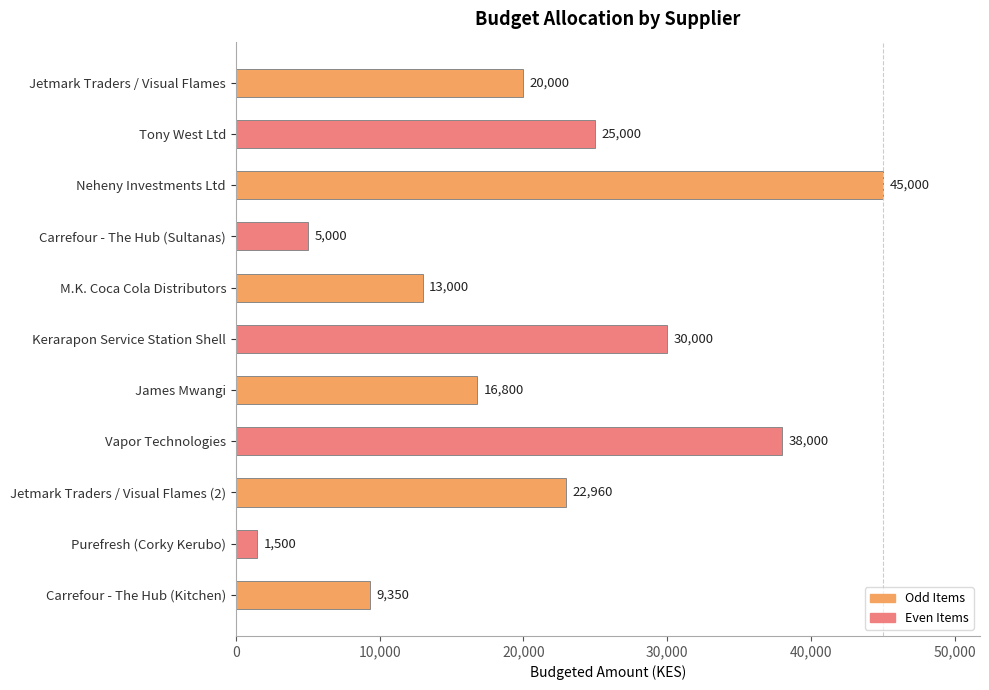

List the labels in order of value, largest first.

Neheny Investments Ltd, Vapor Technologies, Kerarapon Service Station Shell, Tony West Ltd, Jetmark Traders / Visual Flames (2), Jetmark Traders / Visual Flames, James Mwangi, M.K. Coca Cola Distributors, Carrefour - The Hub (Kitchen), Carrefour - The Hub (Sultanas), Purefresh (Corky Kerubo)